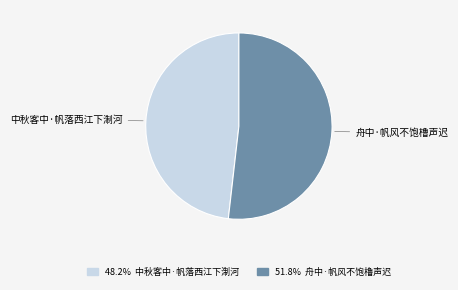

Which category accounts for the majority?

舟中·帆风不饱橹声迟